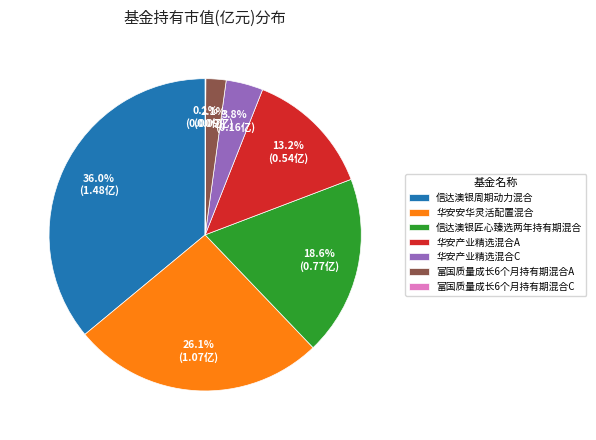

Which has a higher value, 华安产业精选混合C or 华安安华灵活配置混合?

华安安华灵活配置混合